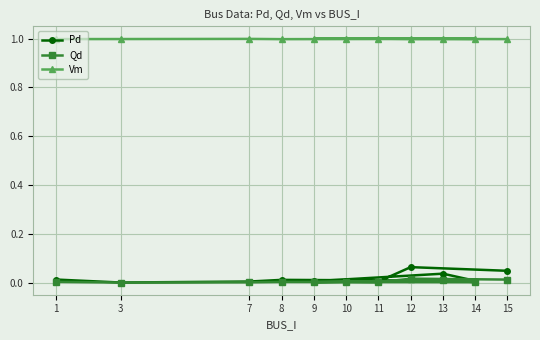

What is the average value of the Vm series?

1.0